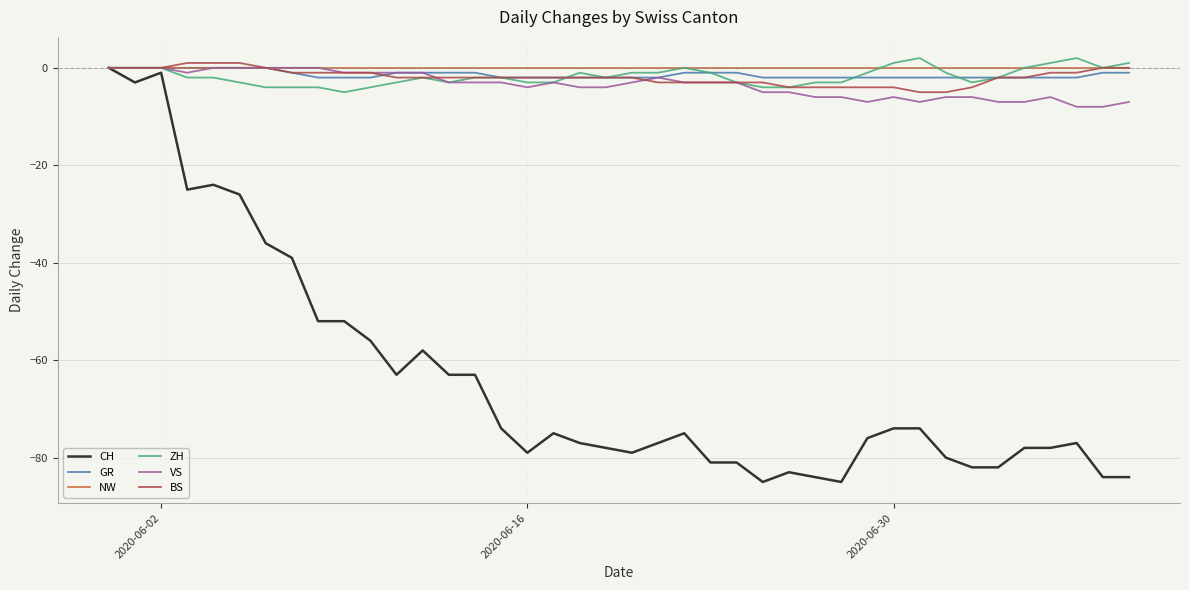

What is the minimum value shown in the chart?

-85